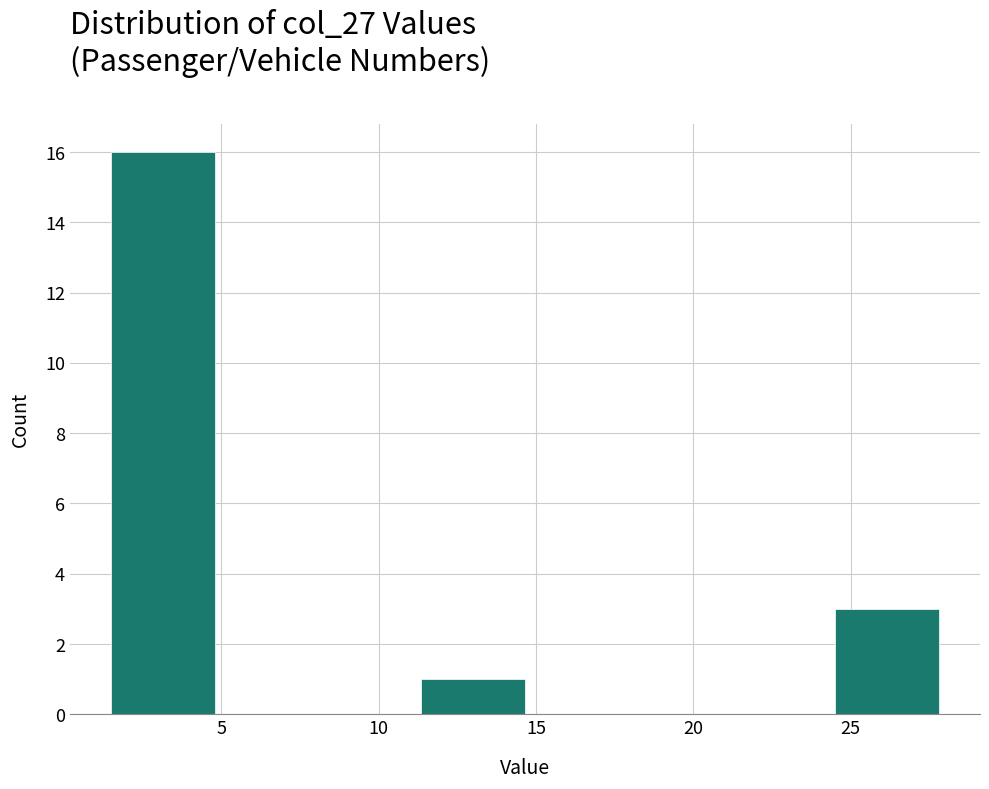

Which range on the x-axis has the tallest bar?

1.5 to 5.0